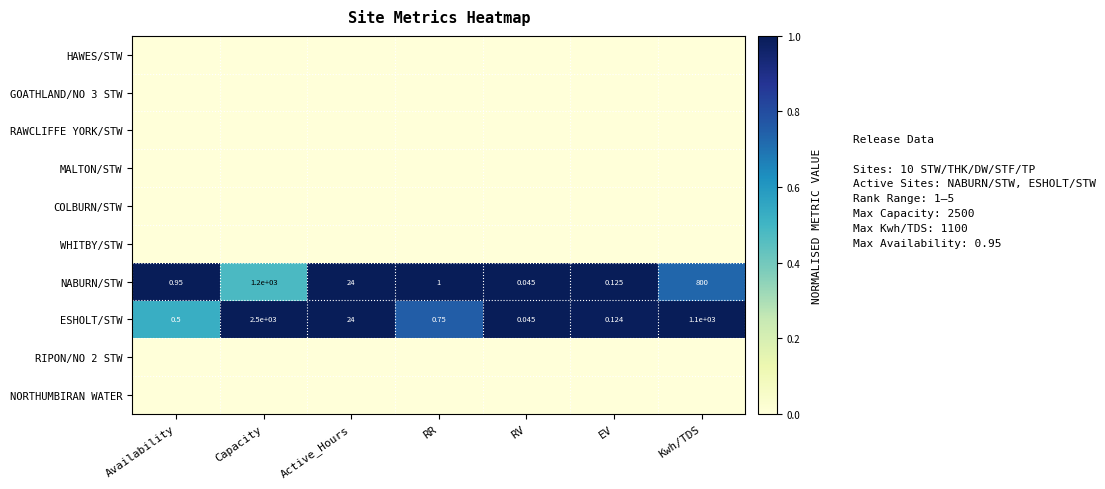

At which label does NABURN/STW reach its peak?

Capacity